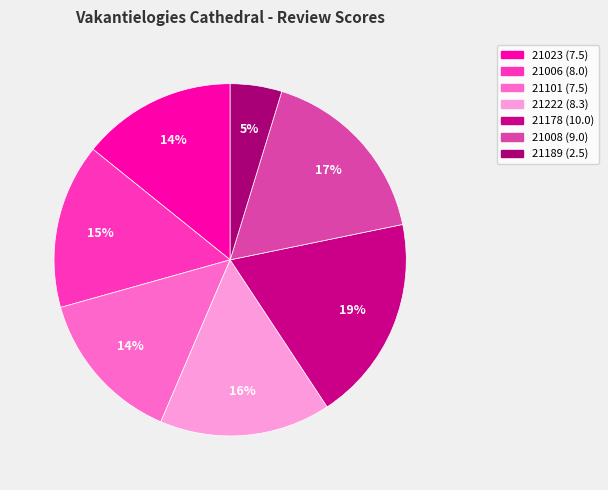

Which slice is the smallest?

21189